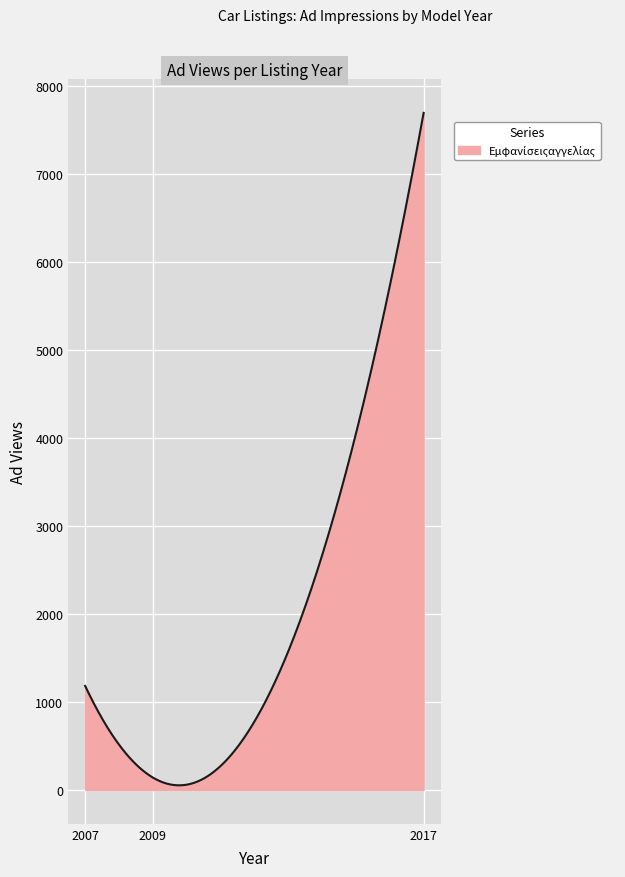

What is the difference between the maximum and minimum values?

7637.5